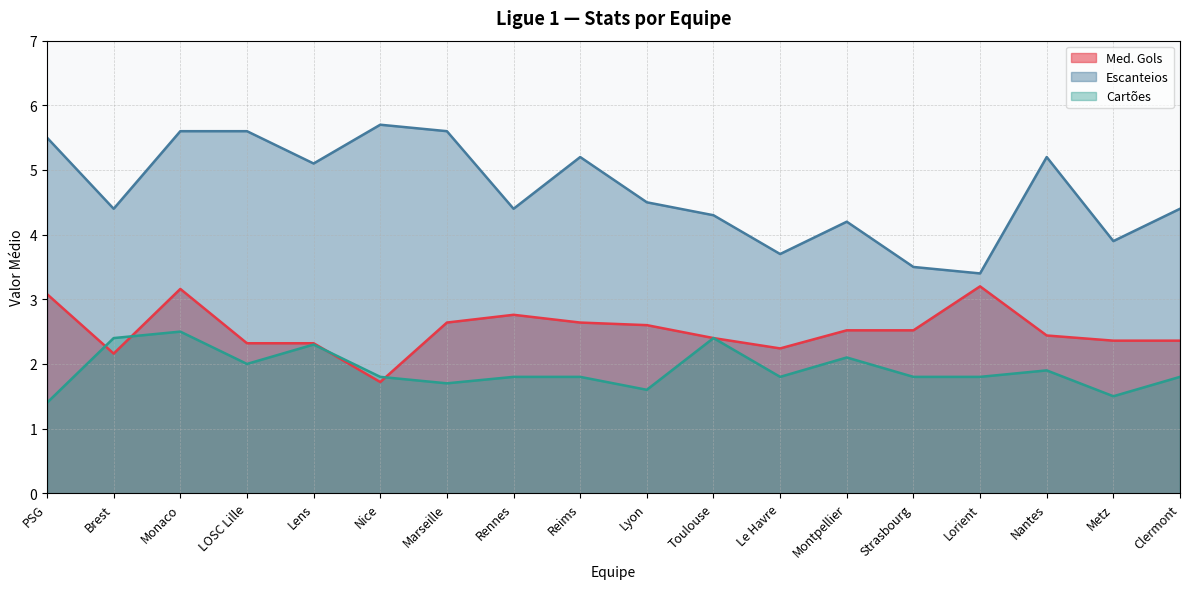

True or false: Escanteios and Cartões cross at least once.

False